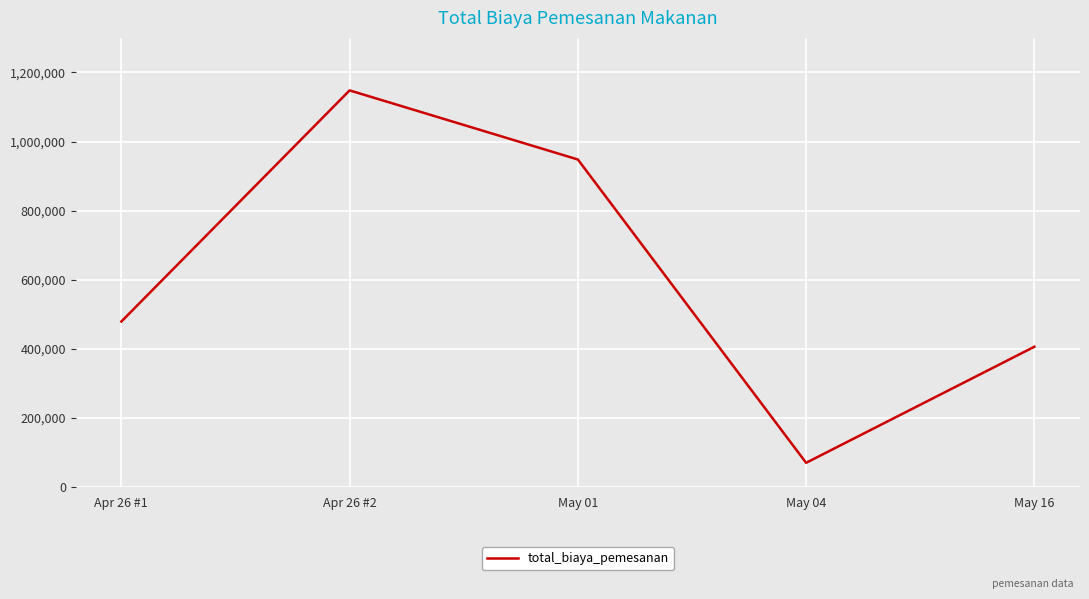

Reading left to right, transcribe all the data shown in this chart.

Apr 26 #1=479000	Apr 26 #2=1148000	May 01=948000	May 04=70000	May 16=406000